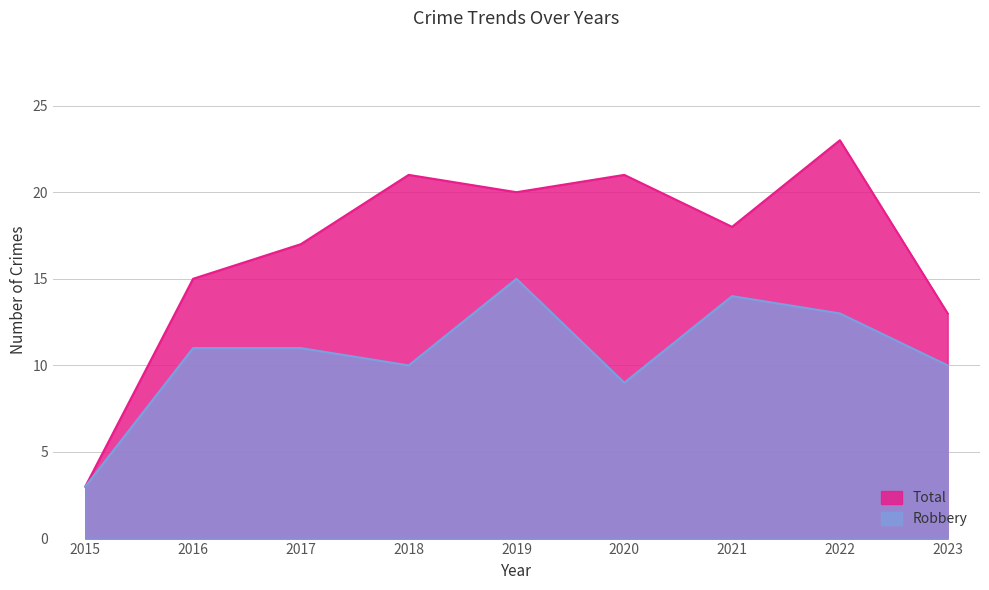

Read the Robbery value at 2019, to the nearest 5.

15